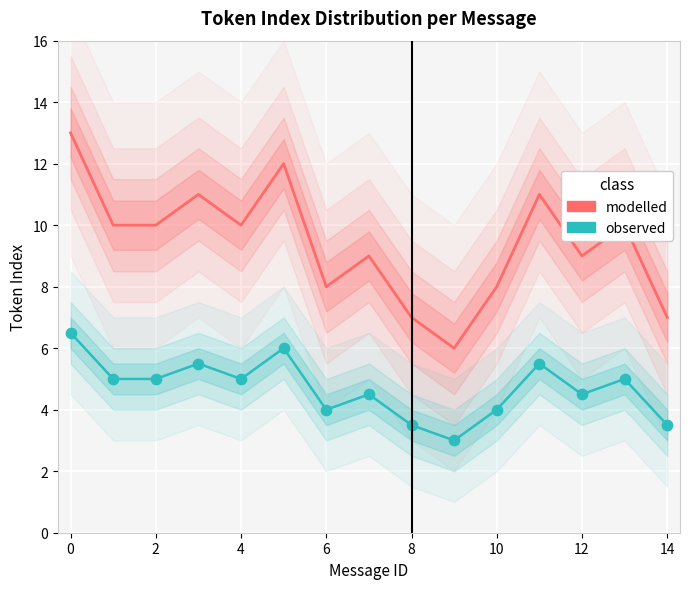

What are all the series names shown in the legend?

modelled, observed